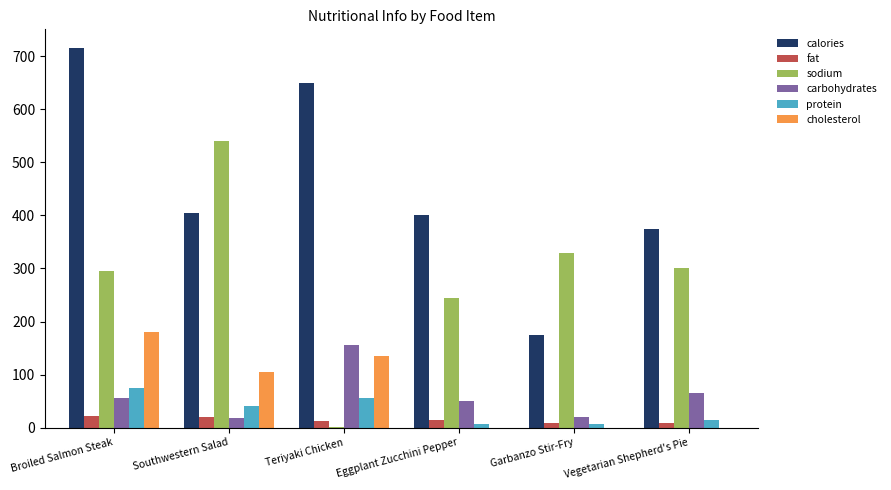

What is the maximum value shown in the chart?

715